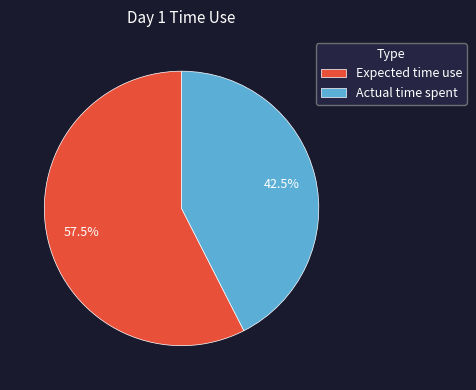

Count the number of slices in the pie.

2